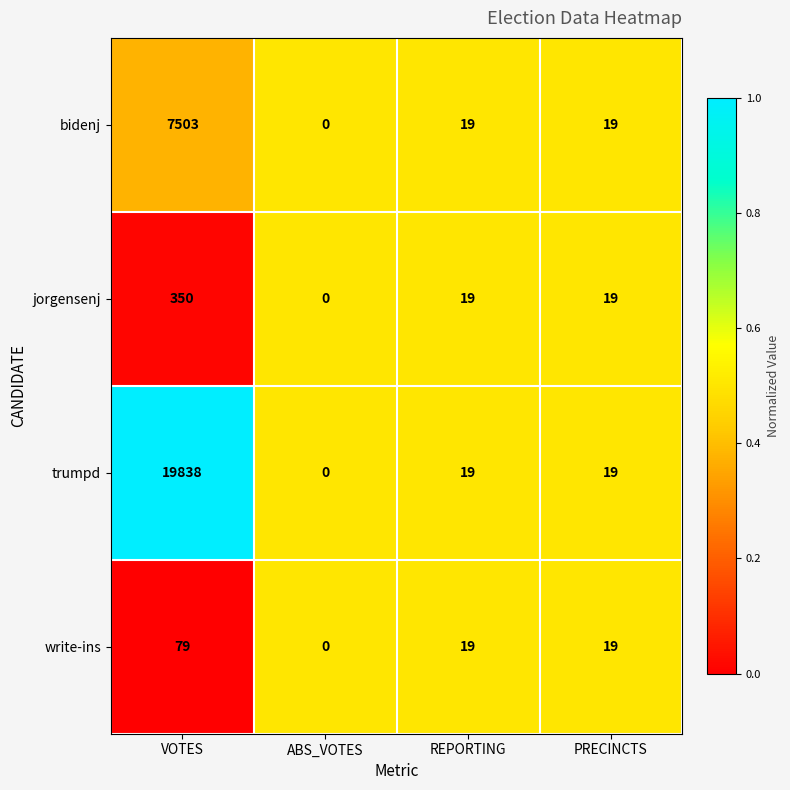

What is the total value across all series at PRECINCTS?

76